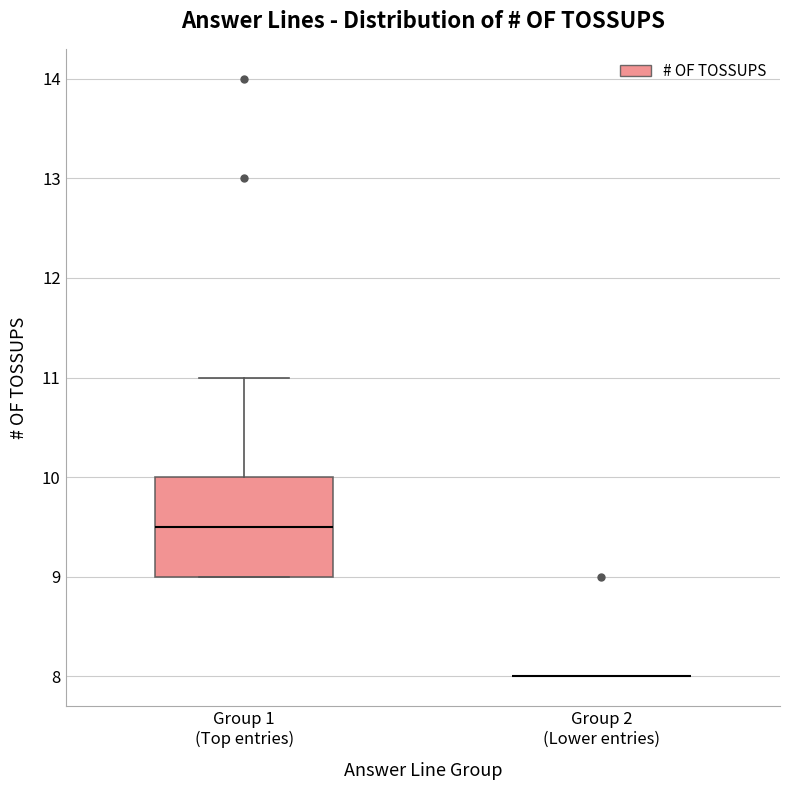

Comparing the boxes themselves (not the whiskers), which one is the tallest?

Group 1 (Top entries)